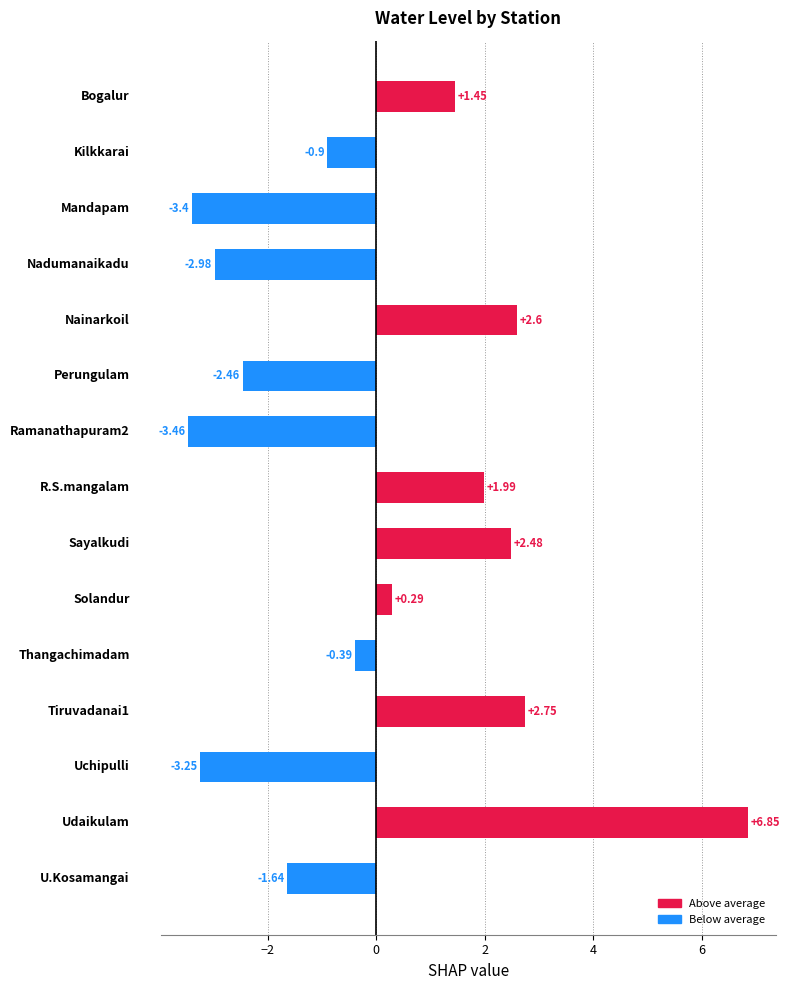

What is the difference between the maximum and minimum values?

10.3